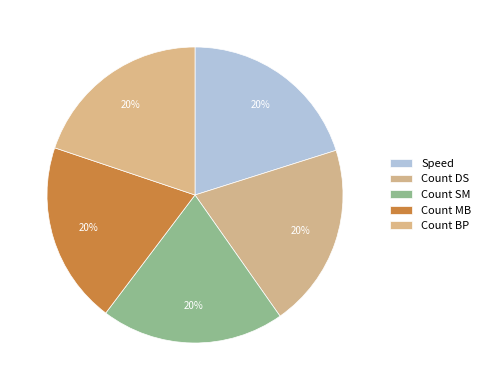

How many slices are in this pie chart?

5